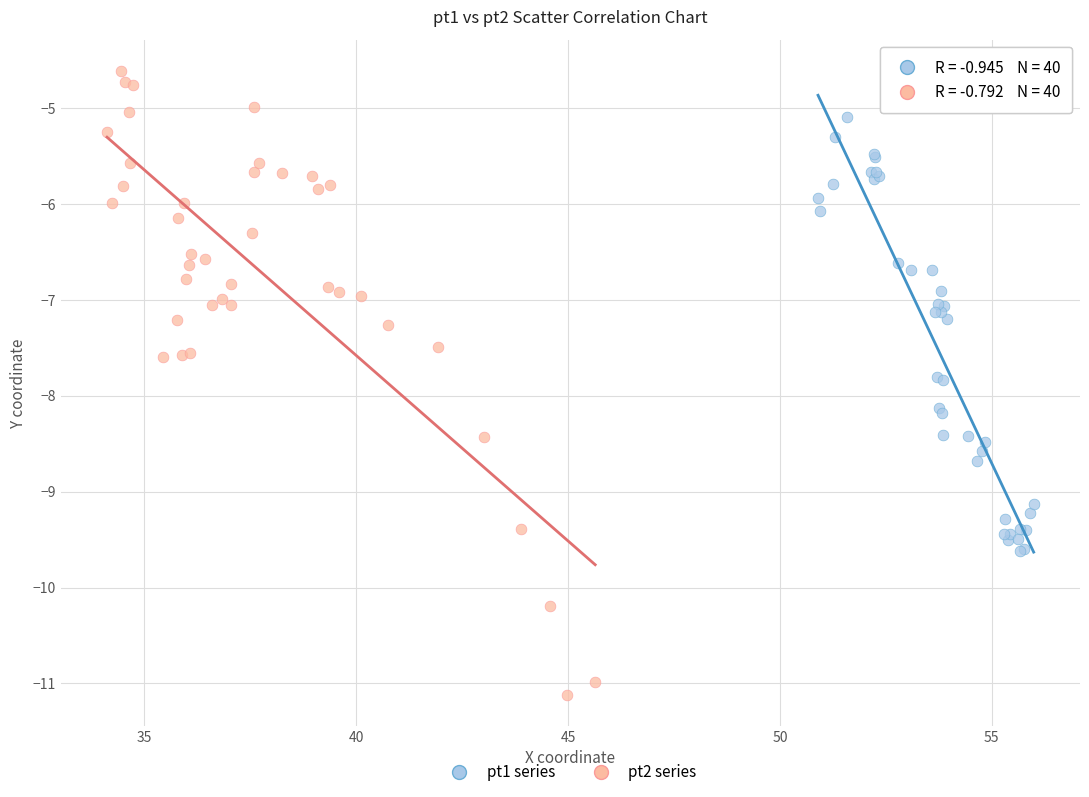

Which series contains the lowest Y value?

pt2 series